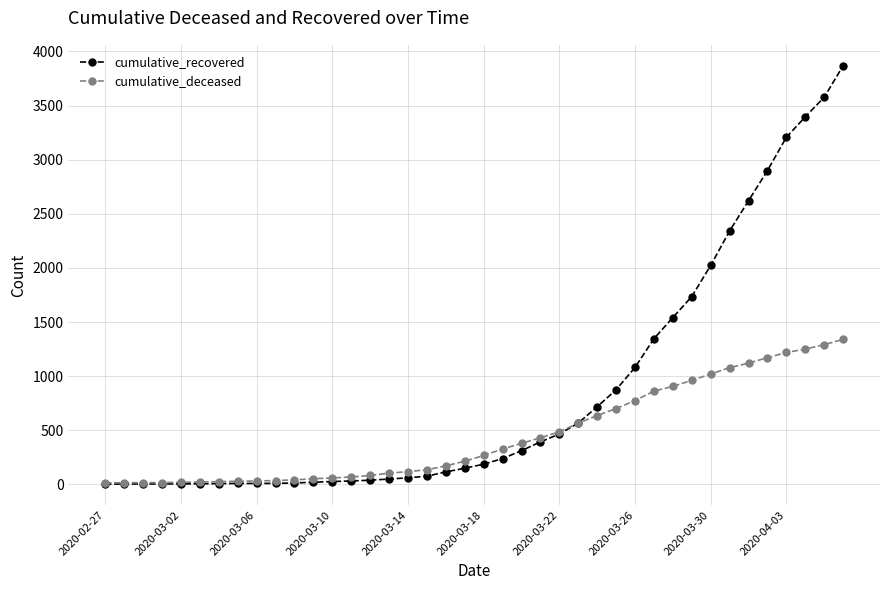

Which series has the largest range (max minus min)?

cumulative_recovered